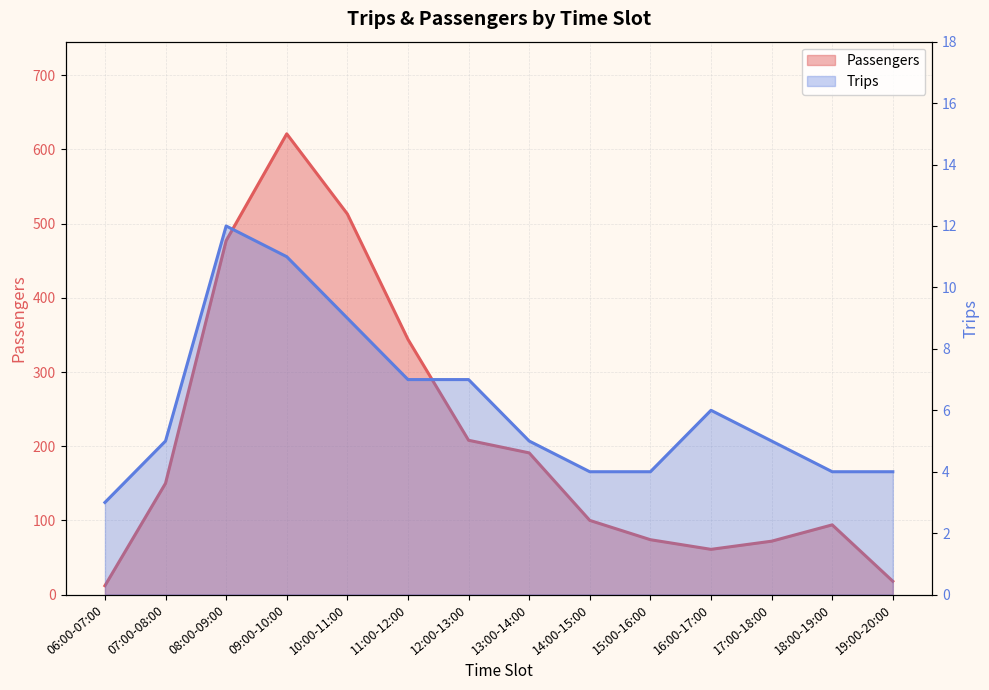

What value does the Trips series have at 18:00-19:00?

4